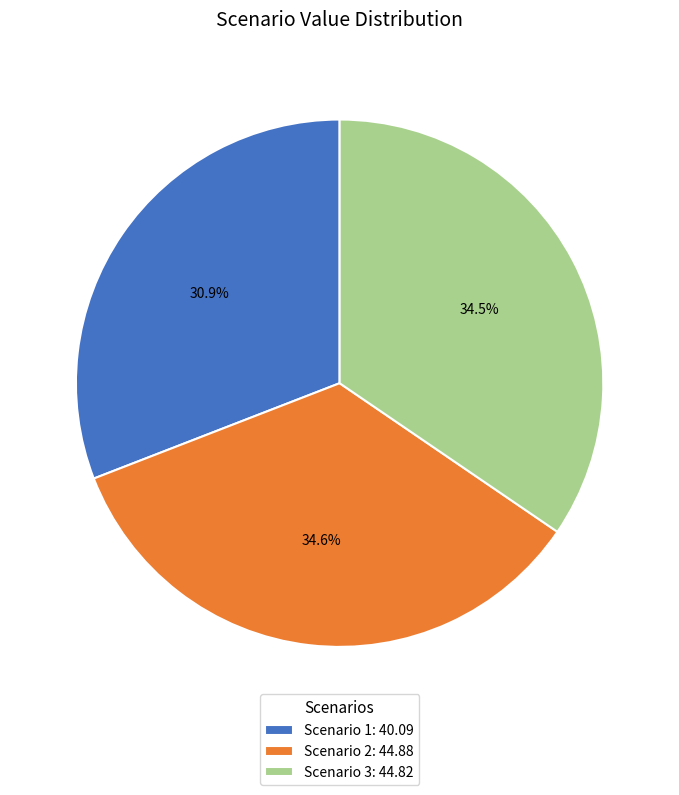

What is the ratio of the value at Scenario 1: 40.09 to the value at Scenario 3: 44.82?

0.9